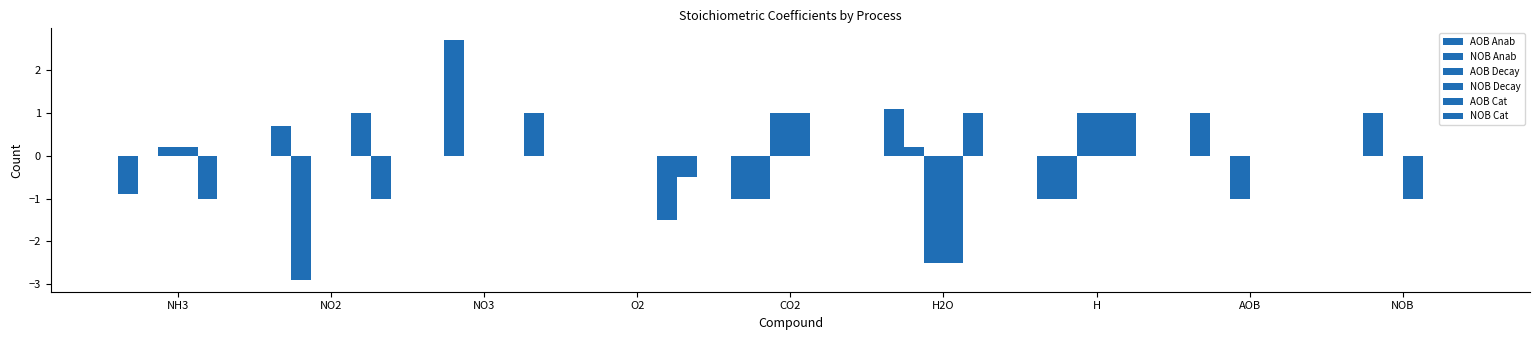

How many groups of bars are there?

9